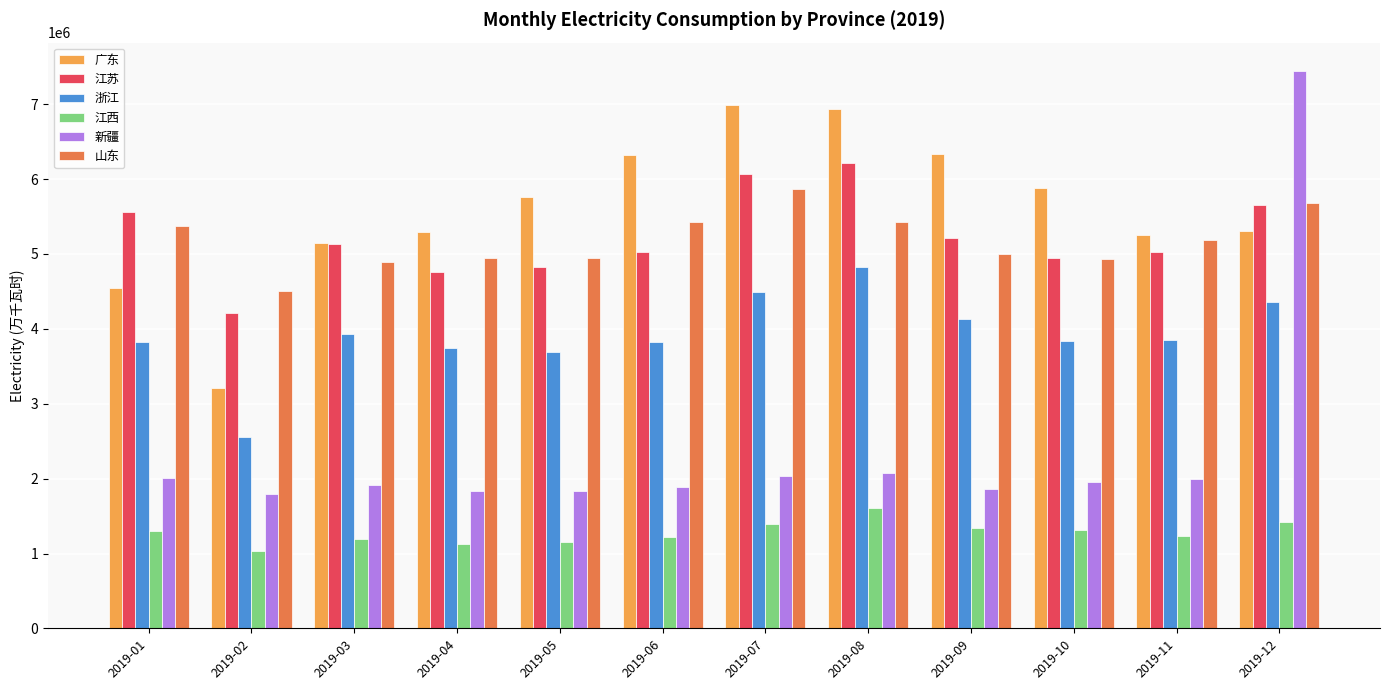

What is the sum of the 浙江 values at 2019-08 and 2019-04?

8570000